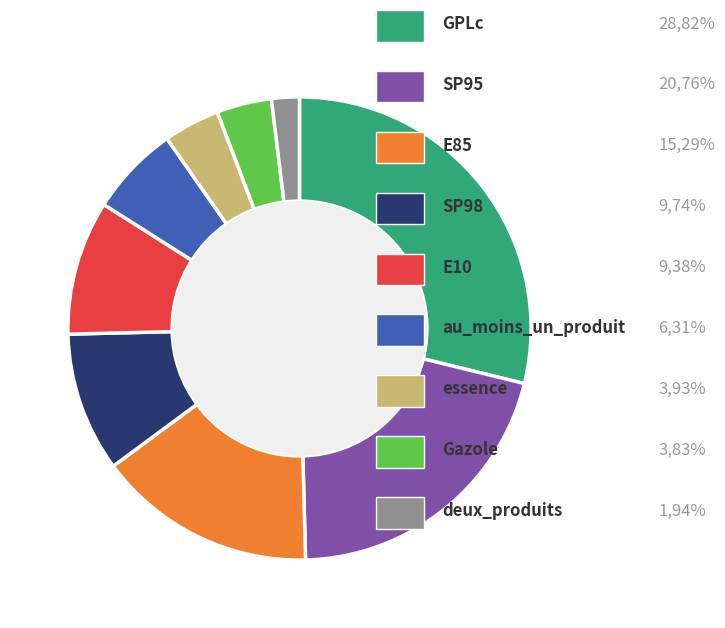

Is there any slice that represents more than half of the pie?

No